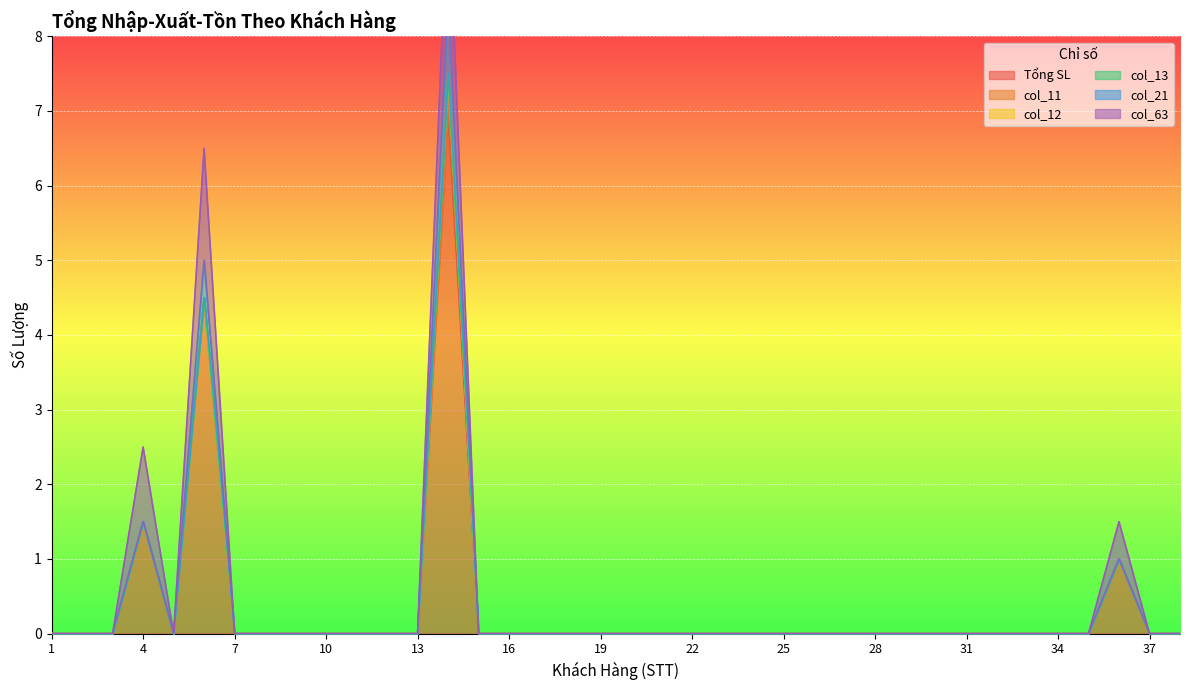

Reading left to right, extract all data points from this chart.

Tổng SL: 1=0.0	2=0.0	3=0.0	4=1.5	5=0.0	6=4.5	7=0.0	8=0.0	9=0.0	10=0.0	11=0.0	12=0.0	13=0.0	14=7.0	15=0.0	16=0.0	17=0.0	18=0.0	19=0.0	20=0.0	21=0.0	22=0.0	23=0.0	24=0.0	25=0.0	26=0.0	27=0.0	28=0.0	29=0.0	30=0.0	31=0.0	32=0.0	33=0.0	34=0.0	35=0.0	36=1.0	37=0.0	38=0.0
col_11: 1=0.0	2=0.0	3=0.0	4=0.0	5=0.0	6=0.0	7=0.0	8=0.0	9=0.0	10=0.0	11=0.0	12=0.0	13=0.0	14=0.5	15=0.0	16=0.0	17=0.0	18=0.0	19=0.0	20=0.0	21=0.0	22=0.0	23=0.0	24=0.0	25=0.0	26=0.0	27=0.0	28=0.0	29=0.0	30=0.0	31=0.0	32=0.0	33=0.0	34=0.0	35=0.0	36=0.0	37=0.0	38=0.0
col_12: 1=0.0	2=0.0	3=0.0	4=0.0	5=0.0	6=0.0	7=0.0	8=0.0	9=0.0	10=0.0	11=0.0	12=0.0	13=0.0	14=0.0	15=0.0	16=0.0	17=0.0	18=0.0	19=0.0	20=0.0	21=0.0	22=0.0	23=0.0	24=0.0	25=0.0	26=0.0	27=0.0	28=0.0	29=0.0	30=0.0	31=0.0	32=0.0	33=0.0	34=0.0	35=0.0	36=0.0	37=0.0	38=0.0
col_13: 1=0.0	2=0.0	3=0.0	4=0.0	5=0.0	6=0.0	7=0.0	8=0.0	9=0.0	10=0.0	11=0.0	12=0.0	13=0.0	14=0.0	15=0.0	16=0.0	17=0.0	18=0.0	19=0.0	20=0.0	21=0.0	22=0.0	23=0.0	24=0.0	25=0.0	26=0.0	27=0.0	28=0.0	29=0.0	30=0.0	31=0.0	32=0.0	33=0.0	34=0.0	35=0.0	36=0.0	37=0.0	38=0.0
col_21: 1=0.0	2=0.0	3=0.0	4=0.0	5=0.0	6=0.5	7=0.0	8=0.0	9=0.0	10=0.0	11=0.0	12=0.0	13=0.0	14=1.0	15=0.0	16=0.0	17=0.0	18=0.0	19=0.0	20=0.0	21=0.0	22=0.0	23=0.0	24=0.0	25=0.0	26=0.0	27=0.0	28=0.0	29=0.0	30=0.0	31=0.0	32=0.0	33=0.0	34=0.0	35=0.0	36=0.0	37=0.0	38=0.0
col_63: 1=0.0	2=0.0	3=0.0	4=1.0	5=0.0	6=1.5	7=0.0	8=0.0	9=0.0	10=0.0	11=0.0	12=0.0	13=0.0	14=1.5	15=0.0	16=0.0	17=0.0	18=0.0	19=0.0	20=0.0	21=0.0	22=0.0	23=0.0	24=0.0	25=0.0	26=0.0	27=0.0	28=0.0	29=0.0	30=0.0	31=0.0	32=0.0	33=0.0	34=0.0	35=0.0	36=0.5	37=0.0	38=0.0